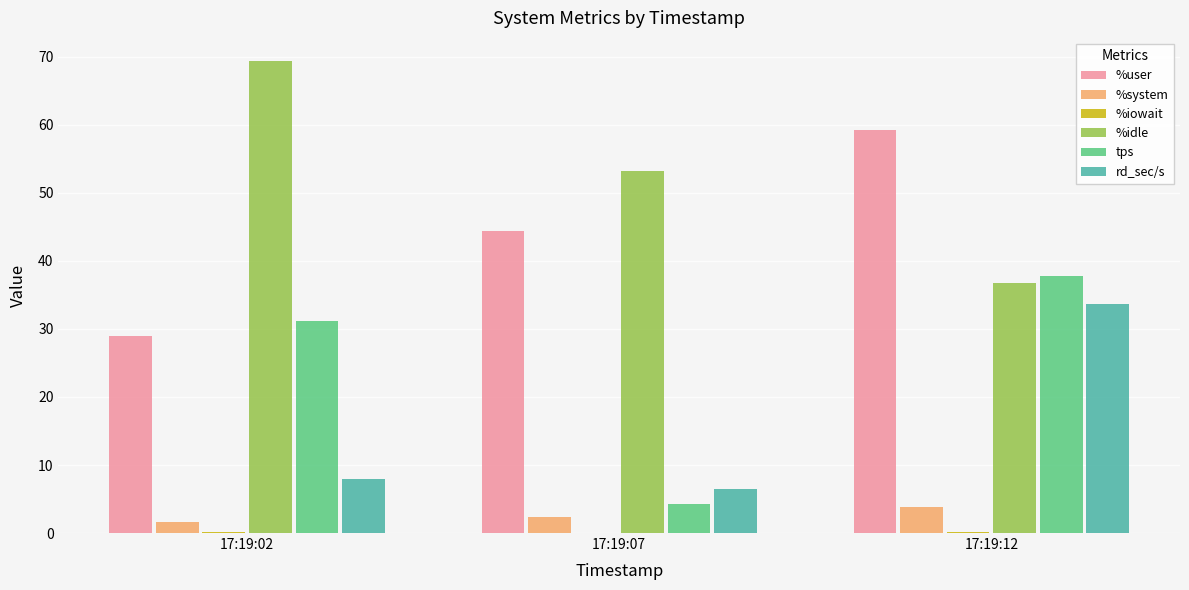

Is it true that rd_sec/s equals 6.4 at 17:19:07?

True